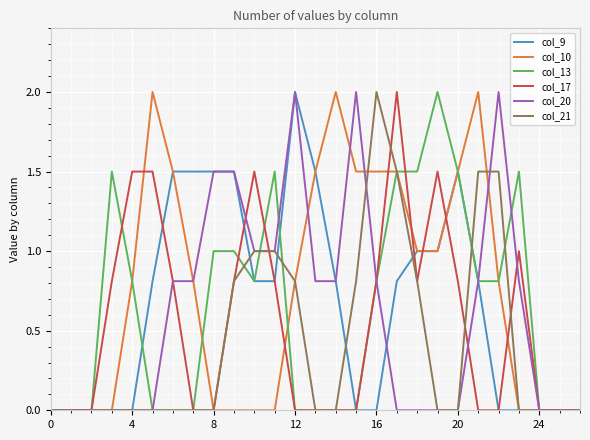

Does the chart display data point markers on the line(s)?

No